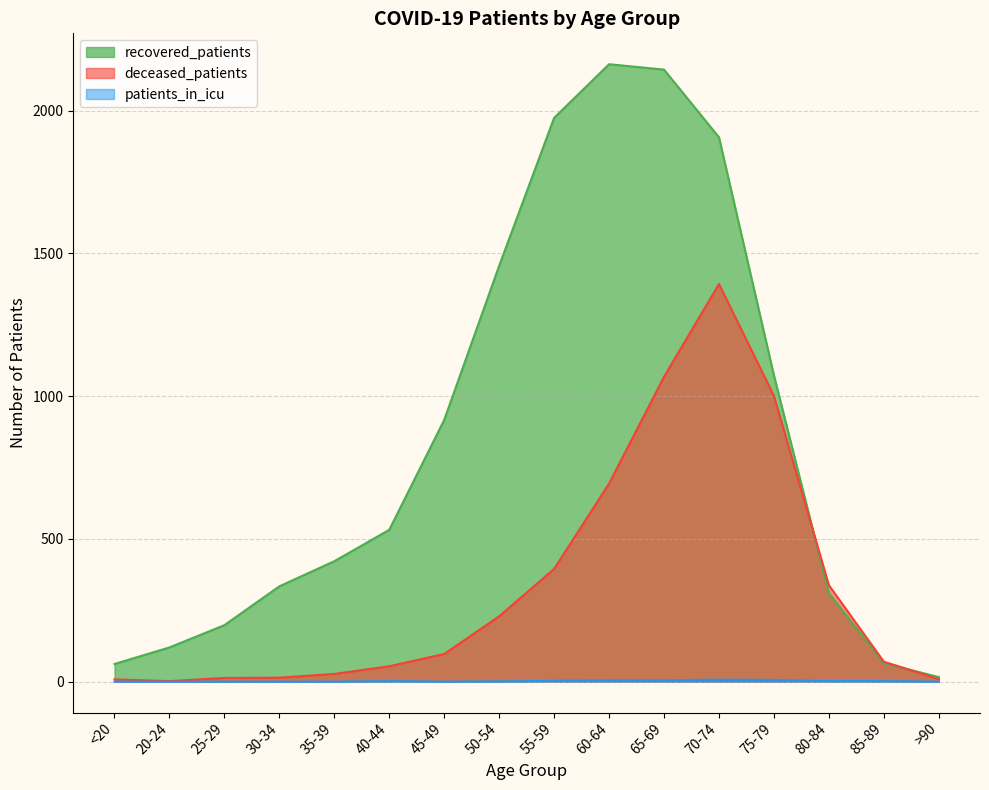

True or false: deceased_patients has a value of 97 at 45-49.

True